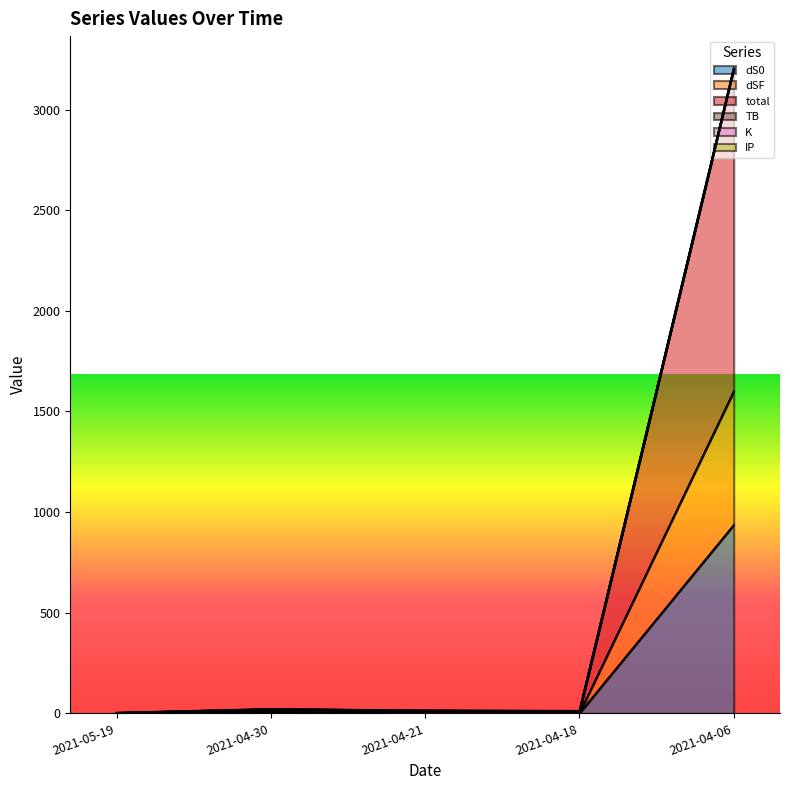

What position from the left is 2021-05-19?

1